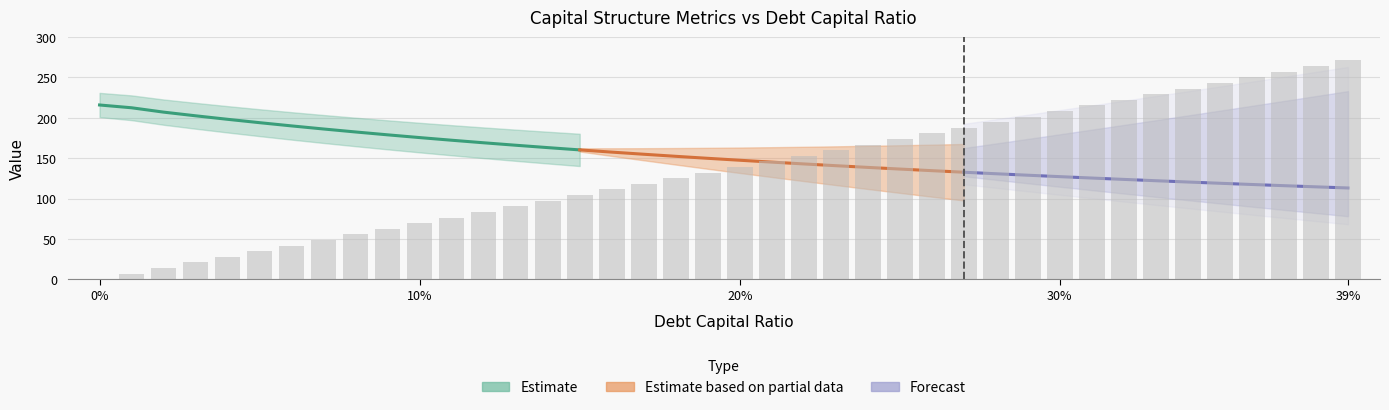

At which category is the sum across all series the highest?

0.39